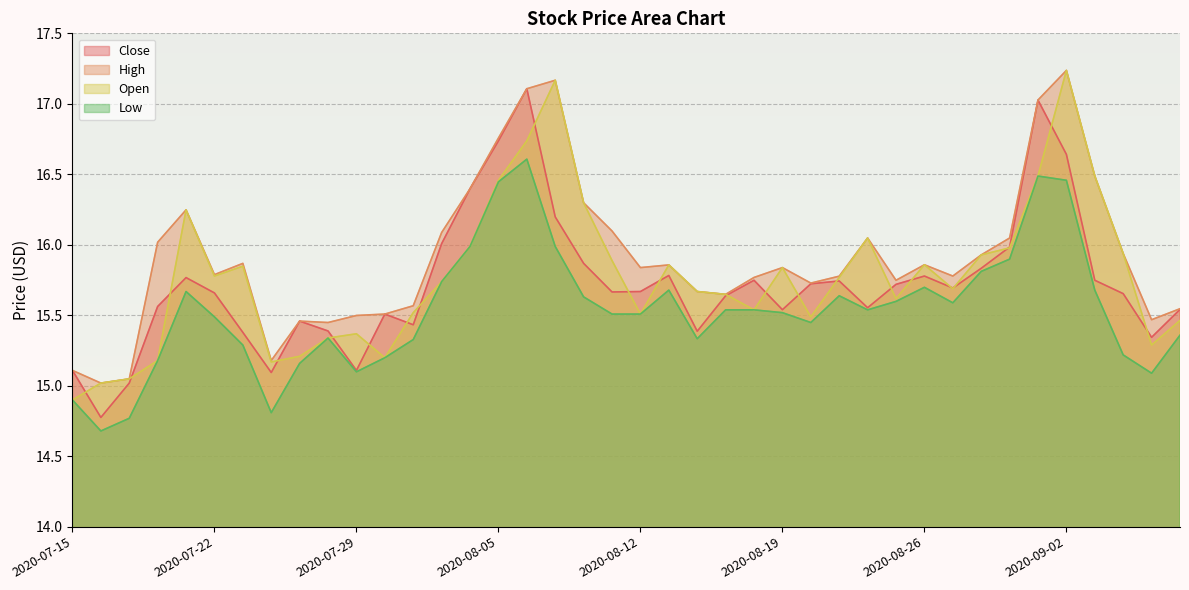

Reading left to right, extract all data points from this chart.

Open: 2020-07-15=14.9	2020-07-16=15.0	2020-07-17=15.0	2020-07-20=15.2	2020-07-21=16.2	2020-07-22=15.8	2020-07-23=15.8	2020-07-24=15.2	2020-07-27=15.2	2020-07-28=15.3	2020-07-29=15.4	2020-07-30=15.2	2020-07-31=15.5	2020-08-03=15.7	2020-08-04=16.0	2020-08-05=16.5	2020-08-06=16.7	2020-08-07=17.2	2020-08-10=16.3	2020-08-11=15.9	2020-08-12=15.5	2020-08-13=15.9	2020-08-14=15.7	2020-08-17=15.6	2020-08-18=15.5	2020-08-19=15.8	2020-08-20=15.5	2020-08-21=15.8	2020-08-24=16.0	2020-08-25=15.6	2020-08-26=15.9	2020-08-27=15.7	2020-08-28=15.9	2020-08-31=16.0	2020-09-01=16.5	2020-09-02=17.2	2020-09-03=16.5	2020-09-04=15.9	2020-09-08=15.3	2020-09-09=15.5
High: 2020-07-15=15.1	2020-07-16=15.0	2020-07-17=15.0	2020-07-20=16.0	2020-07-21=16.2	2020-07-22=15.8	2020-07-23=15.9	2020-07-24=15.2	2020-07-27=15.5	2020-07-28=15.4	2020-07-29=15.5	2020-07-30=15.5	2020-07-31=15.6	2020-08-03=16.1	2020-08-04=16.4	2020-08-05=16.8	2020-08-06=17.1	2020-08-07=17.2	2020-08-10=16.3	2020-08-11=16.1	2020-08-12=15.8	2020-08-13=15.9	2020-08-14=15.7	2020-08-17=15.6	2020-08-18=15.8	2020-08-19=15.8	2020-08-20=15.7	2020-08-21=15.8	2020-08-24=16.0	2020-08-25=15.7	2020-08-26=15.9	2020-08-27=15.8	2020-08-28=15.9	2020-08-31=16.0	2020-09-01=17.0	2020-09-02=17.2	2020-09-03=16.5	2020-09-04=15.9	2020-09-08=15.5	2020-09-09=15.5
Low: 2020-07-15=14.9	2020-07-16=14.7	2020-07-17=14.8	2020-07-20=15.2	2020-07-21=15.7	2020-07-22=15.5	2020-07-23=15.3	2020-07-24=14.8	2020-07-27=15.2	2020-07-28=15.3	2020-07-29=15.1	2020-07-30=15.2	2020-07-31=15.3	2020-08-03=15.7	2020-08-04=16.0	2020-08-05=16.4	2020-08-06=16.6	2020-08-07=16.0	2020-08-10=15.6	2020-08-11=15.5	2020-08-12=15.5	2020-08-13=15.7	2020-08-14=15.3	2020-08-17=15.5	2020-08-18=15.5	2020-08-19=15.5	2020-08-20=15.4	2020-08-21=15.6	2020-08-24=15.5	2020-08-25=15.6	2020-08-26=15.7	2020-08-27=15.6	2020-08-28=15.8	2020-08-31=15.9	2020-09-01=16.5	2020-09-02=16.5	2020-09-03=15.7	2020-09-04=15.2	2020-09-08=15.1	2020-09-09=15.4
Close: 2020-07-15=15.1	2020-07-16=14.8	2020-07-17=15.0	2020-07-20=15.6	2020-07-21=15.8	2020-07-22=15.7	2020-07-23=15.4	2020-07-24=15.1	2020-07-27=15.5	2020-07-28=15.4	2020-07-29=15.1	2020-07-30=15.5	2020-07-31=15.4	2020-08-03=16.0	2020-08-04=16.4	2020-08-05=16.7	2020-08-06=17.1	2020-08-07=16.2	2020-08-10=15.9	2020-08-11=15.7	2020-08-12=15.7	2020-08-13=15.8	2020-08-14=15.4	2020-08-17=15.6	2020-08-18=15.7	2020-08-19=15.5	2020-08-20=15.7	2020-08-21=15.7	2020-08-24=15.6	2020-08-25=15.7	2020-08-26=15.8	2020-08-27=15.7	2020-08-28=15.8	2020-08-31=16.0	2020-09-01=17.0	2020-09-02=16.6	2020-09-03=15.7	2020-09-04=15.7	2020-09-08=15.3	2020-09-09=15.5